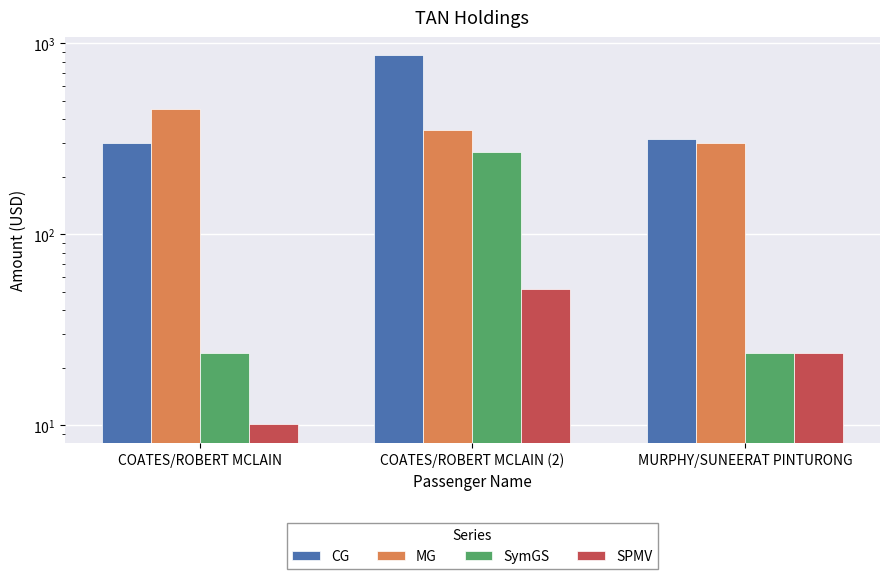

How many bars are there in each group?

4